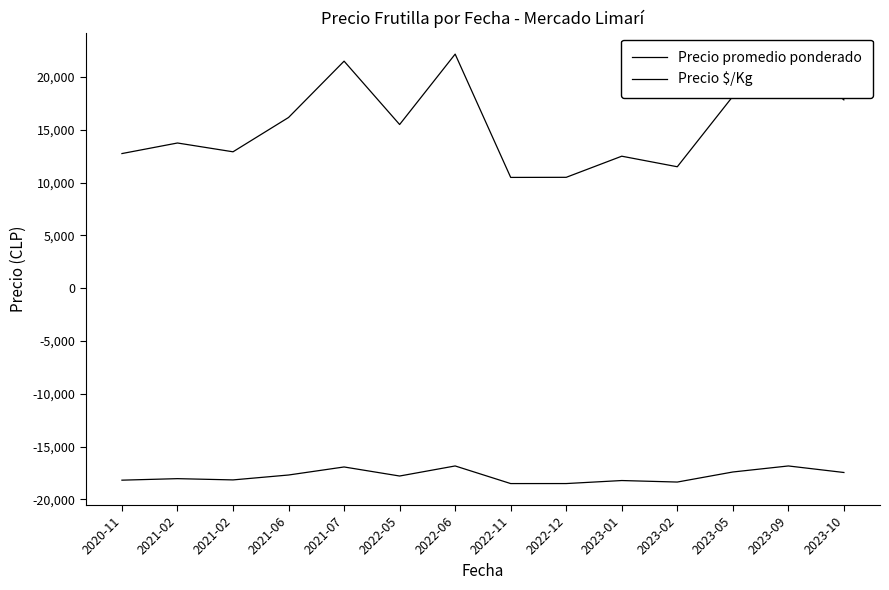

What is the sum of the Precio $/Kg values at 2020-11 and 2022-11?

-36680.0